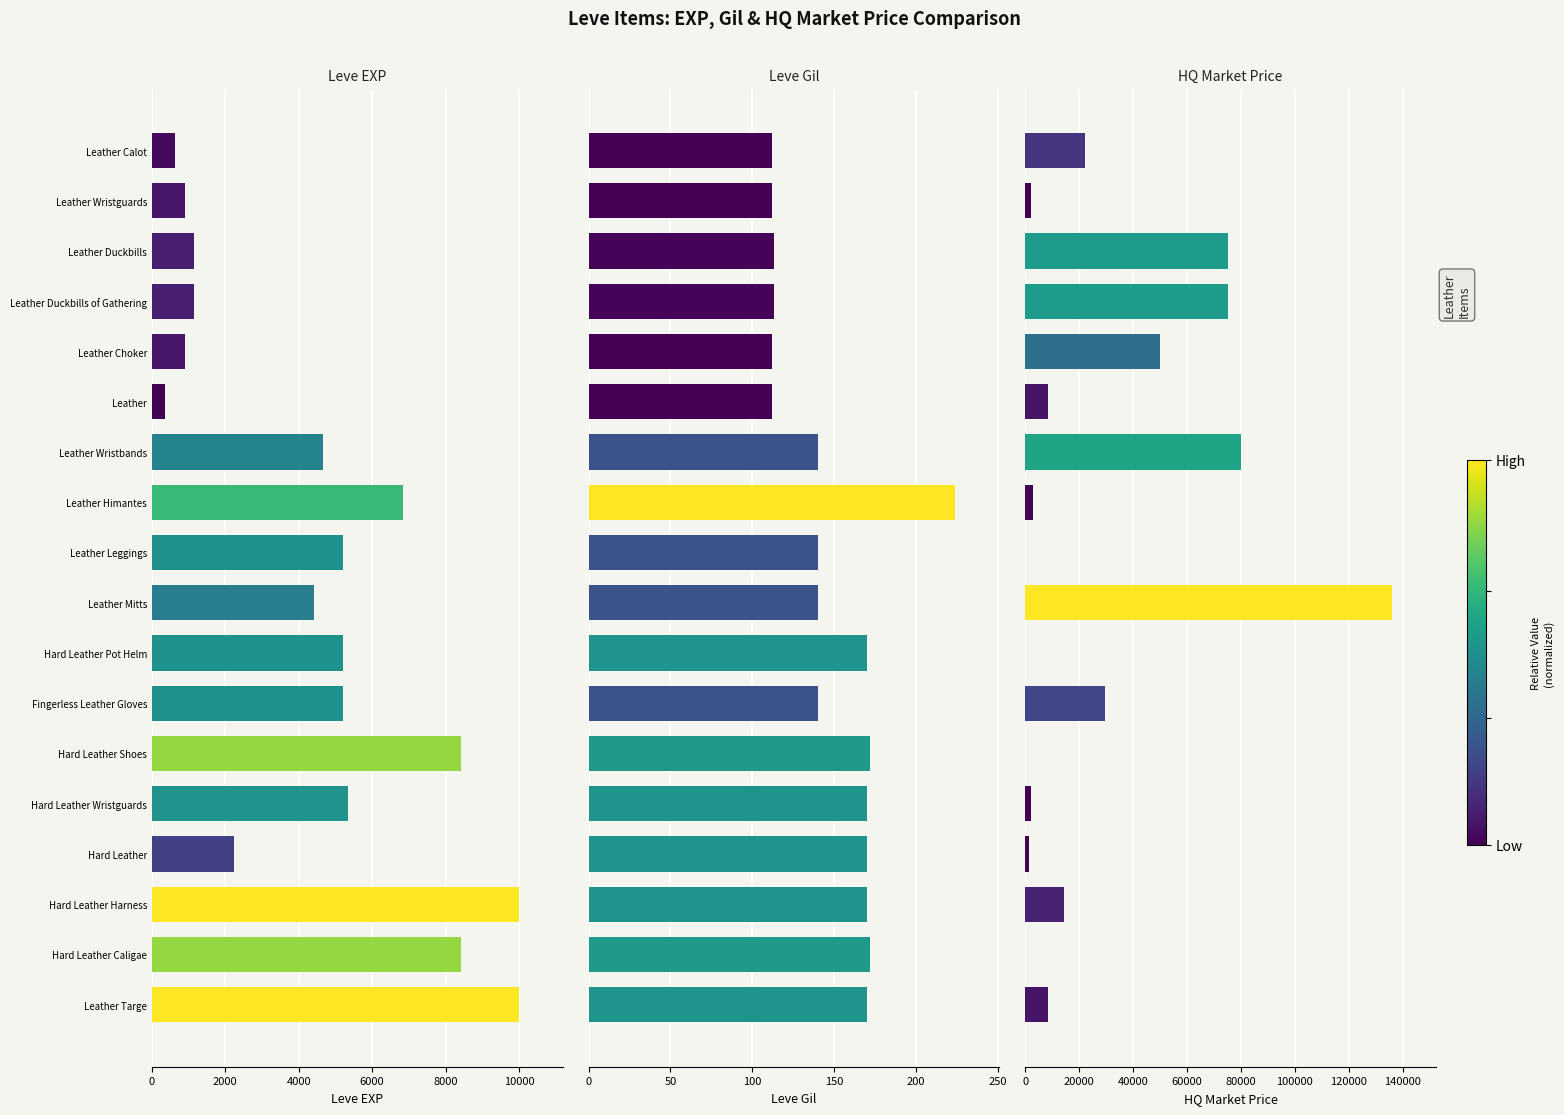

List the series in order of their overall mean, highest first.

currentAveragePriceHQ, Leve EXP, Leve Gil